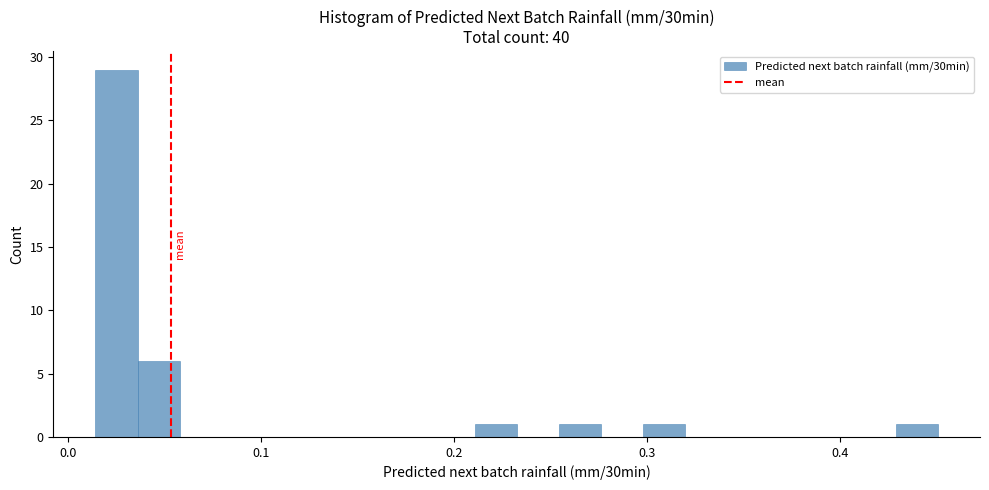

Around what value on the x-axis is the tallest bar? Give the approximate position of its centre, as read against the axis.

0.02